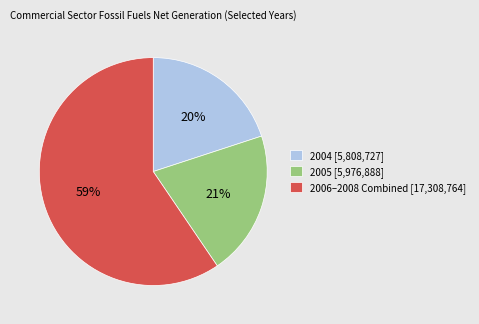

Is there any slice that represents more than half of the pie?

Yes